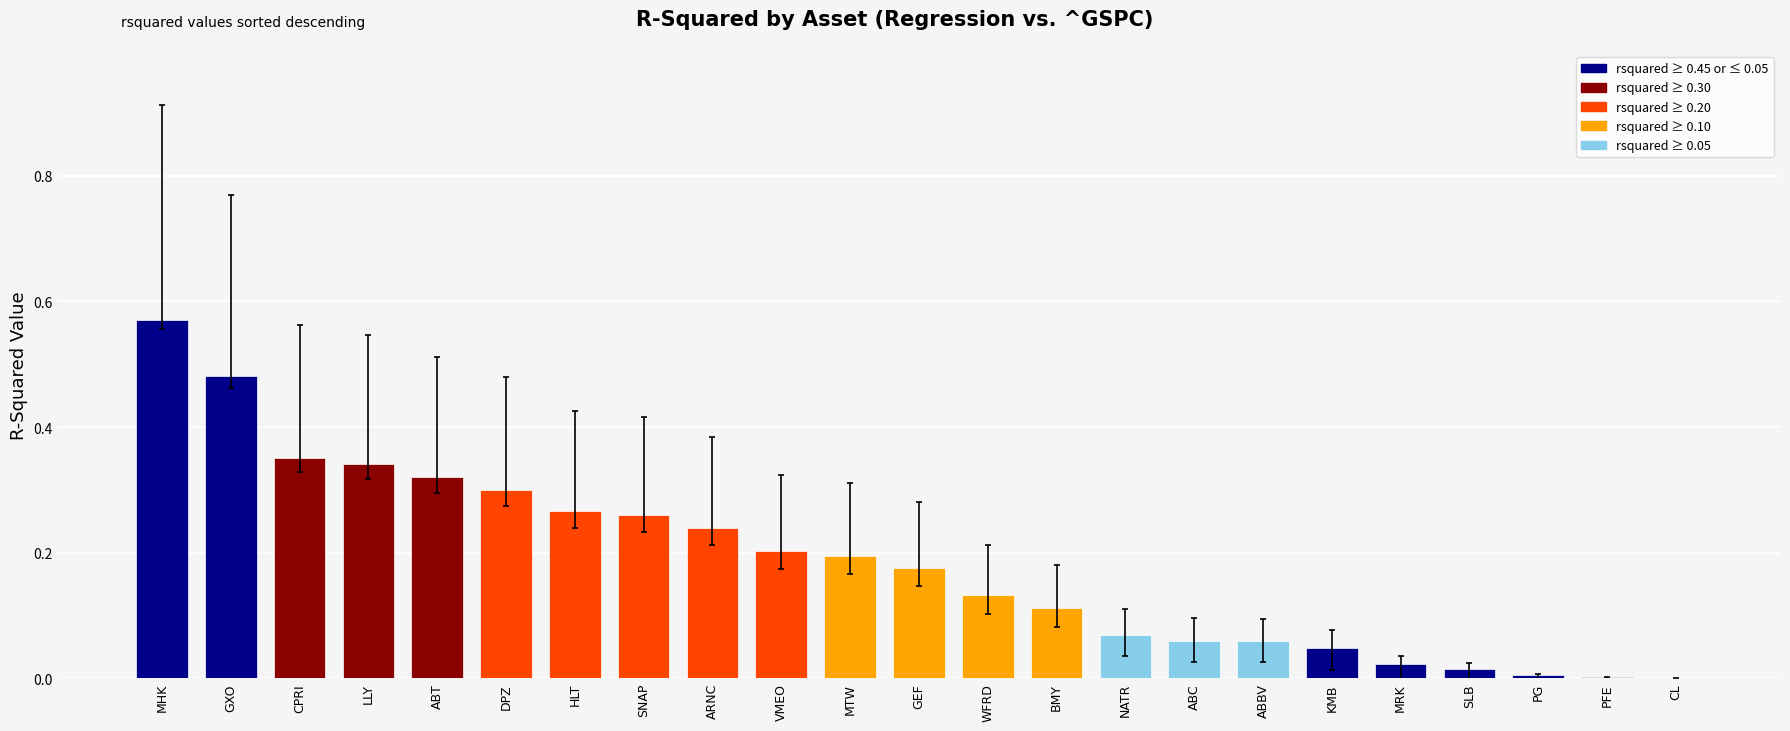

Which label corresponds to the largest value in the chart?

MHK